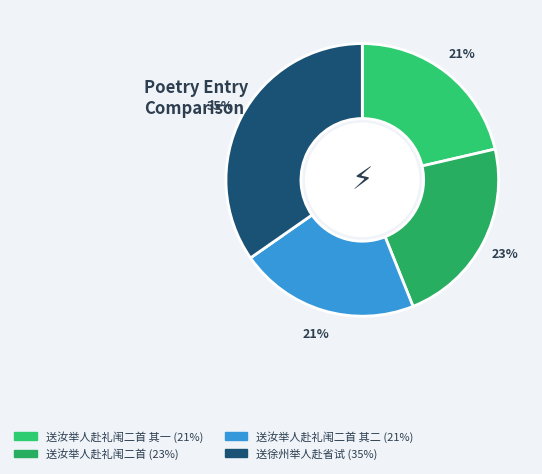

What is the smallest slice in the pie chart?

送汝举人赴礼闱二首 其一